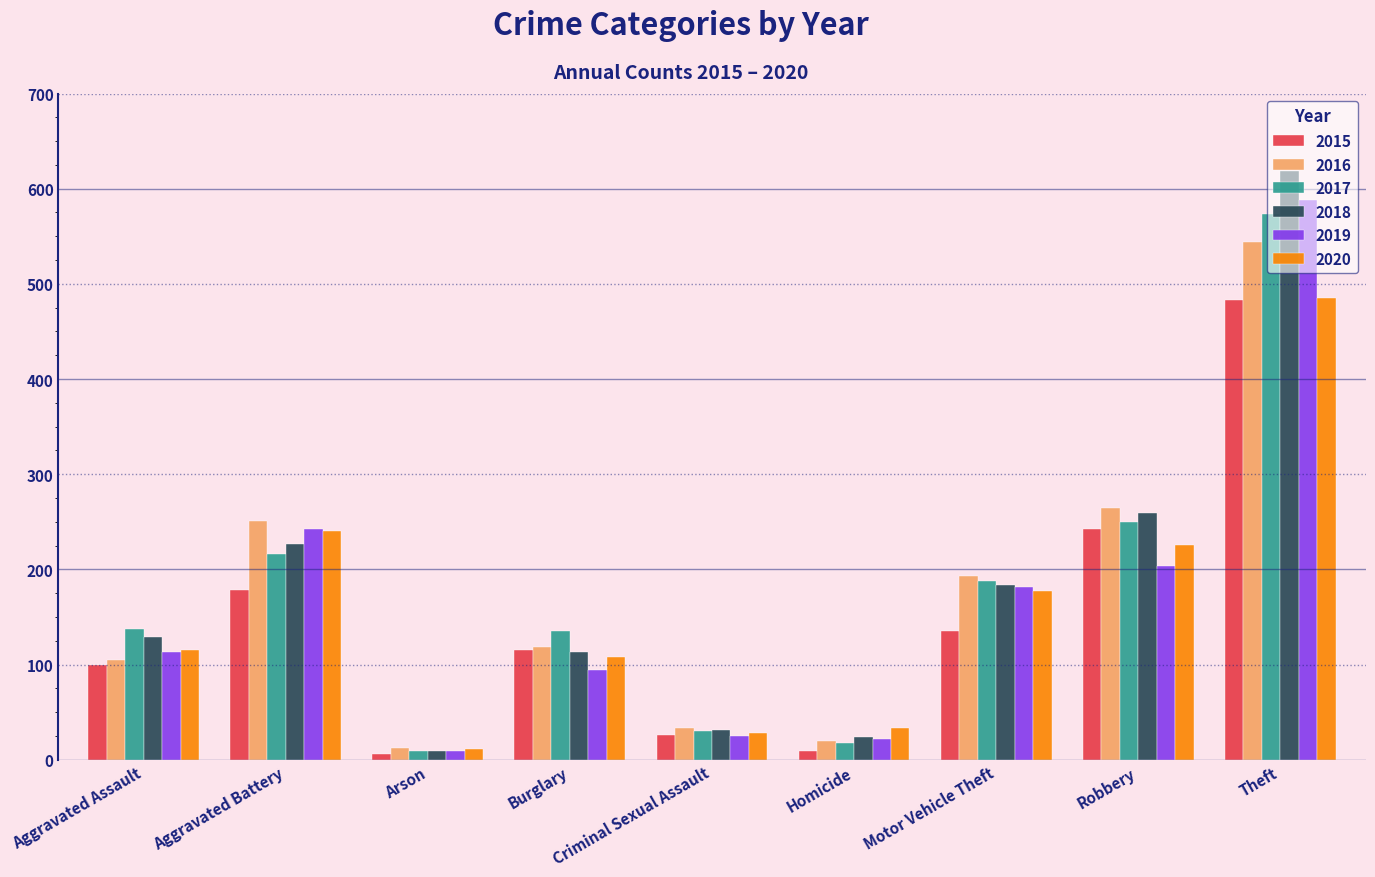

Count the number of categories in the chart.

9